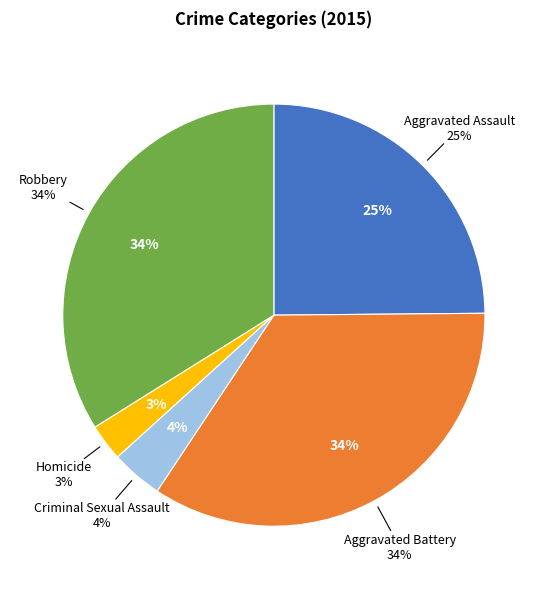

To the nearest percent, what is the combined percentage of Aggravated Battery and Criminal Sexual Assault?

38%